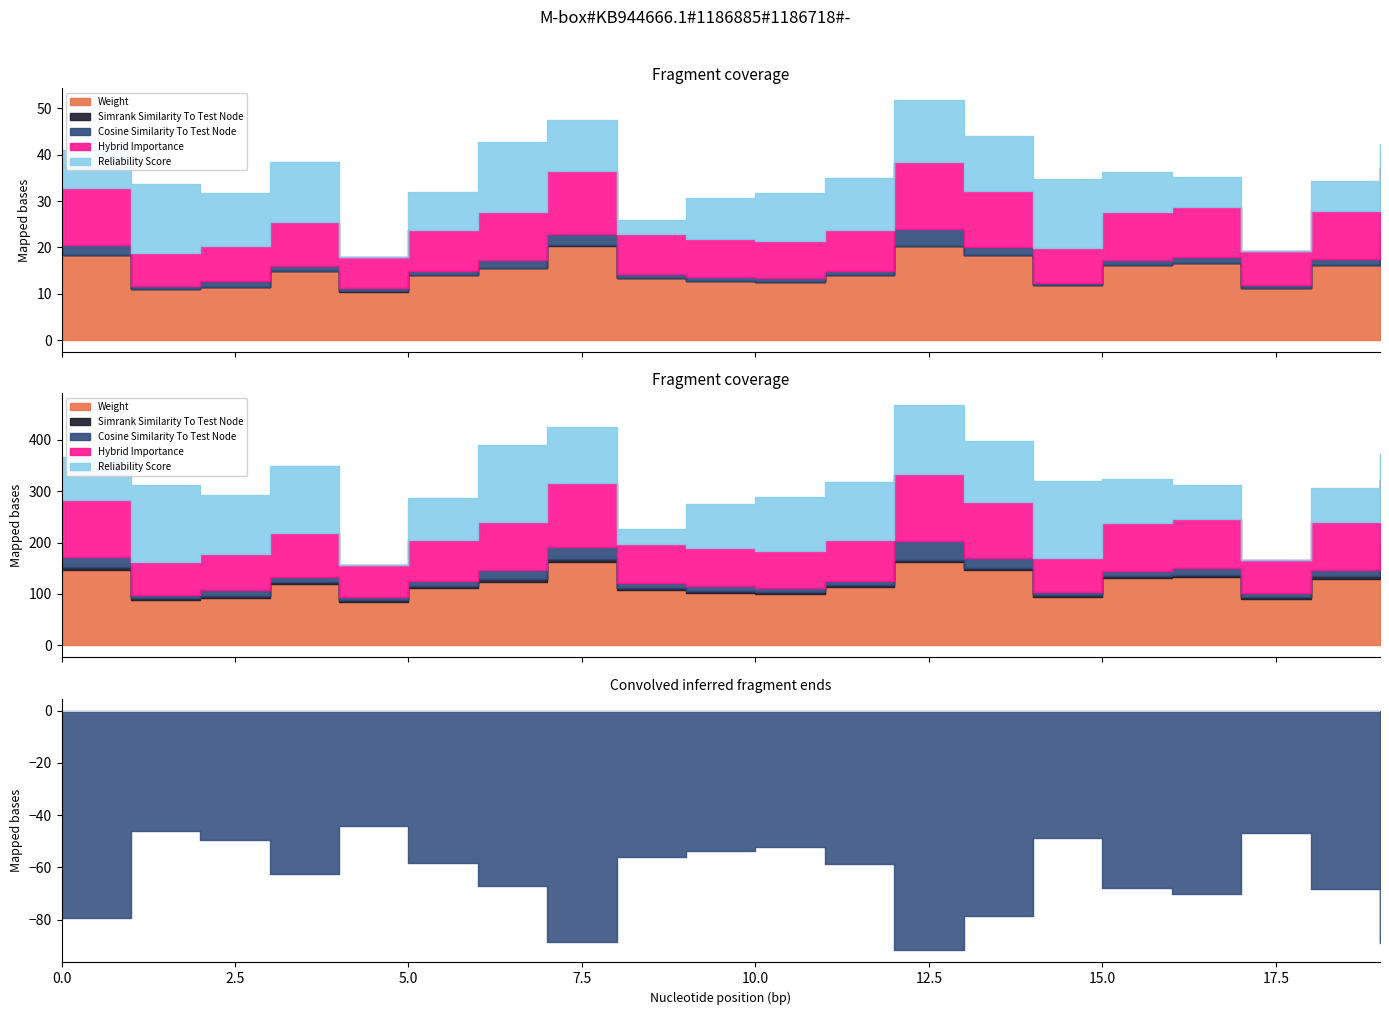

How many intersections are there between simrank_similarity_to_test_node and cosine_similarity_to_test_node?

4